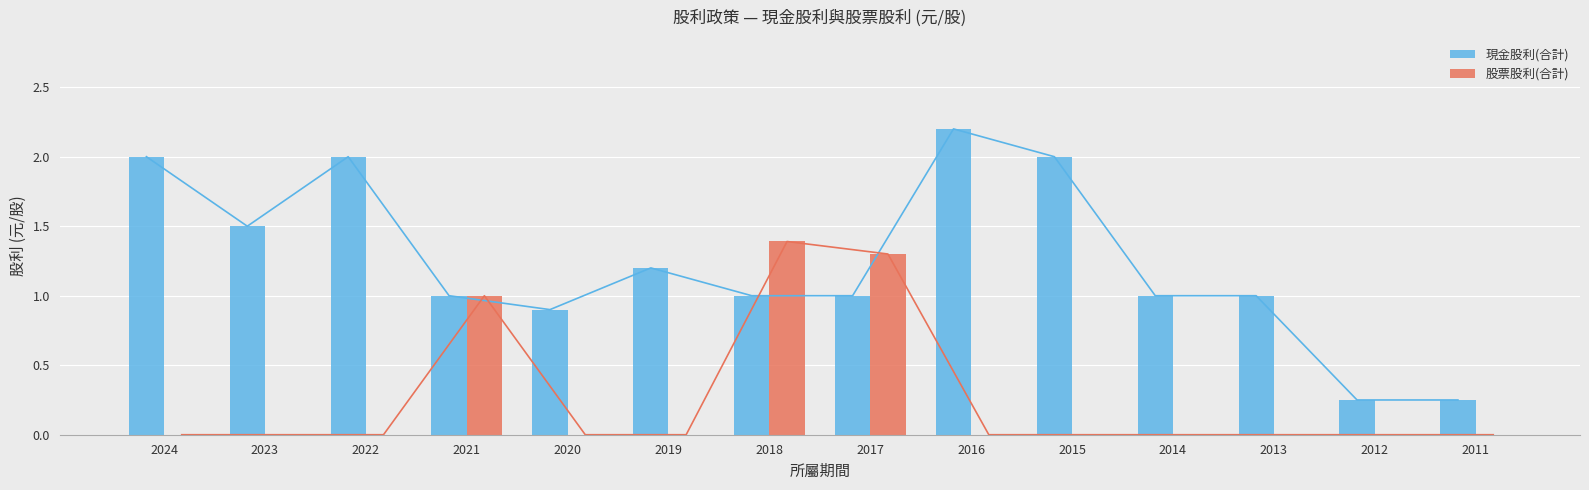

What is the sum of the 股票股利(合計) values at 2018 and 2022?

1.4